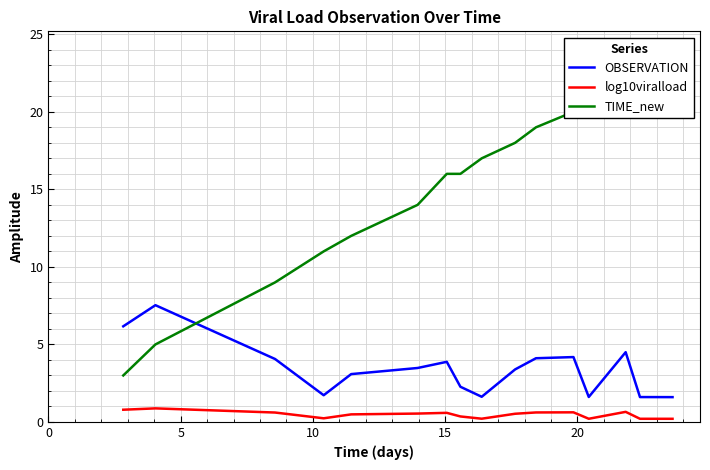

True or false: log10viralload and OBSERVATION cross at least once.

False